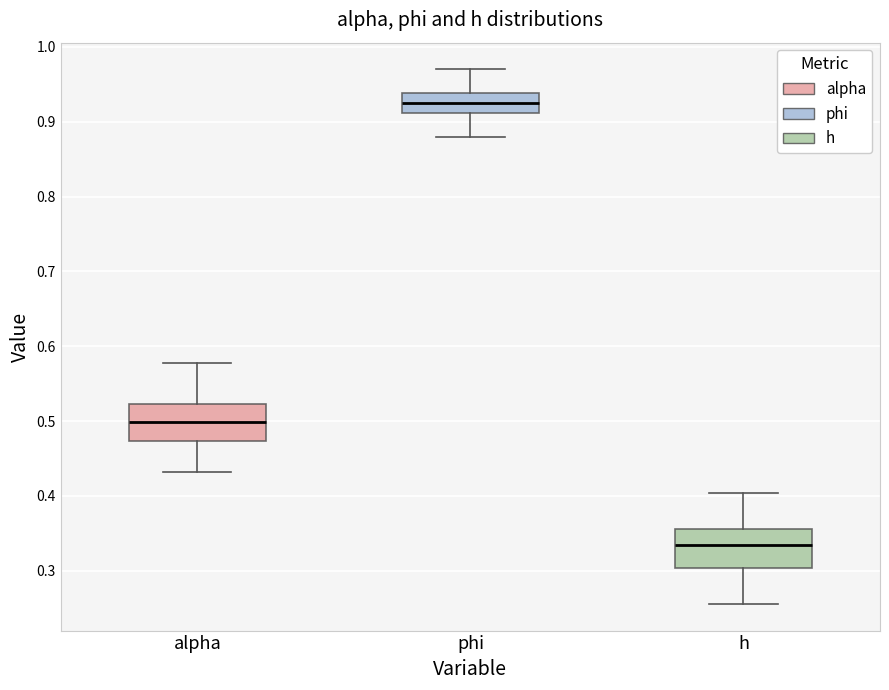

Which box has the lowest median line?

h